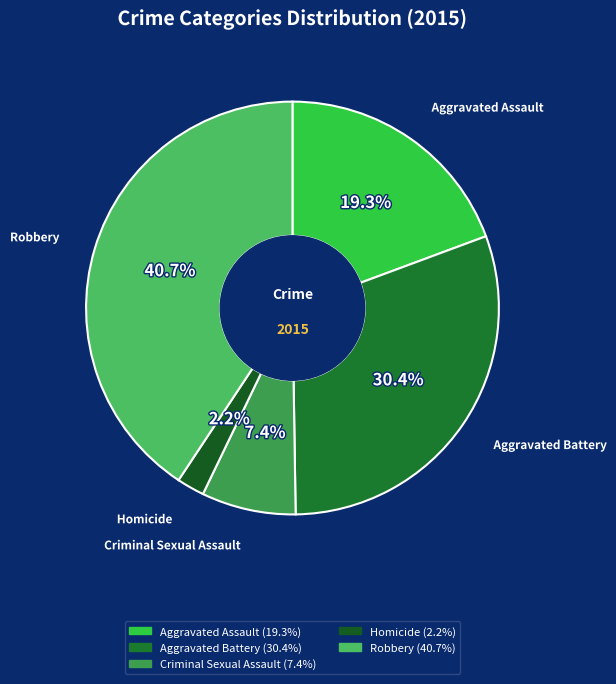

How much of the chart is everything except Criminal Sexual Assault?

92.6%